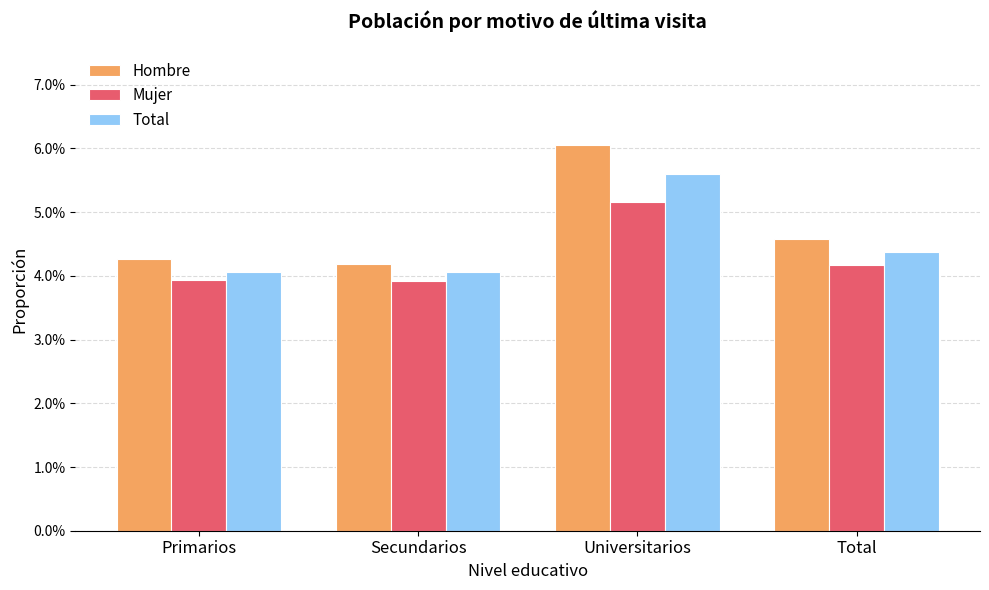

Rank the series by their maximum value, from highest to lowest.

Hombre, Total, Mujer